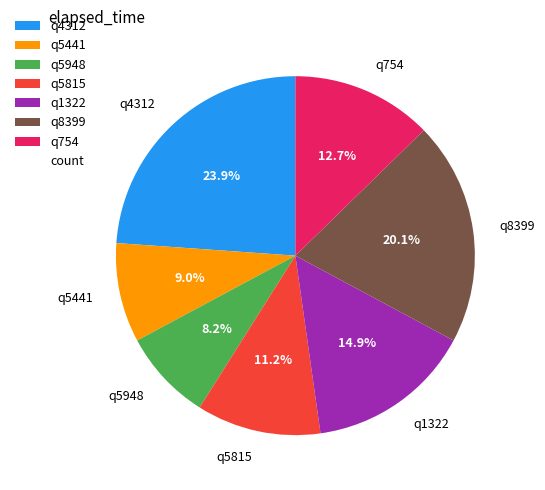

Approximately how many times larger is the value at q5815 compared to q8399?

0.6